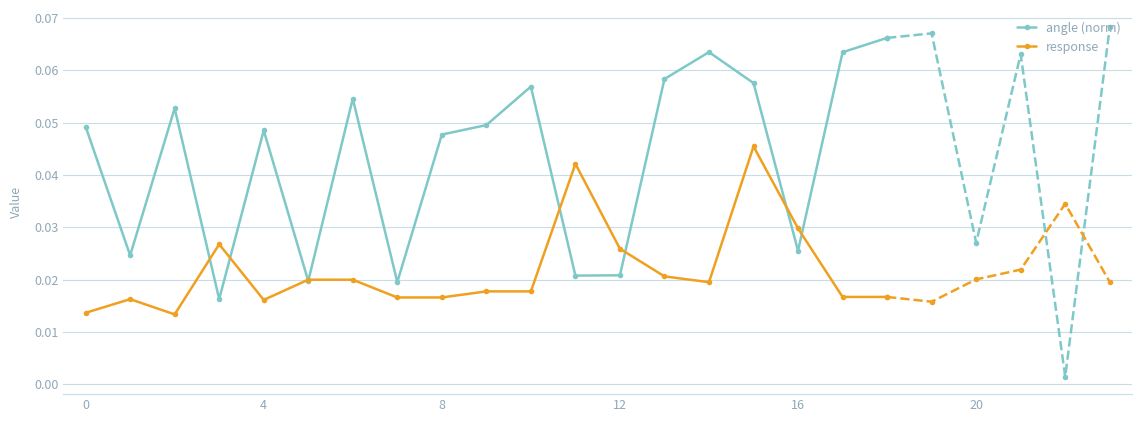

How many interior local peaks does the angle (norm) series have?

5